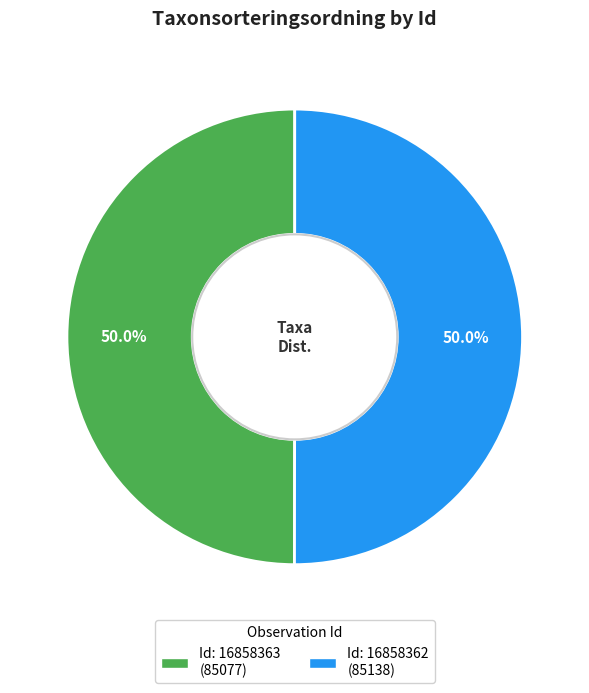

Count the number of slices in the pie.

2